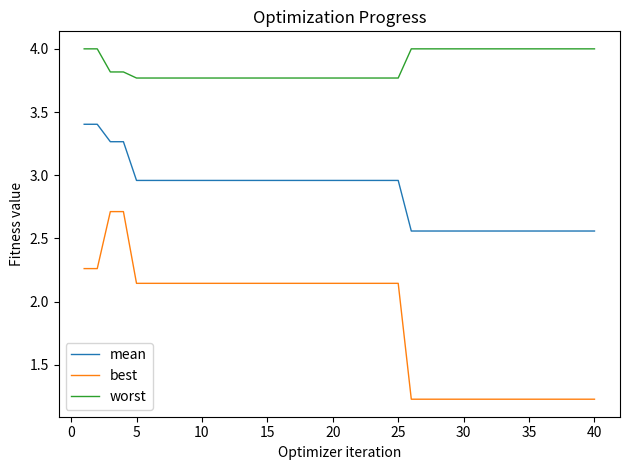

True or false: best and mean cross at least once.

False